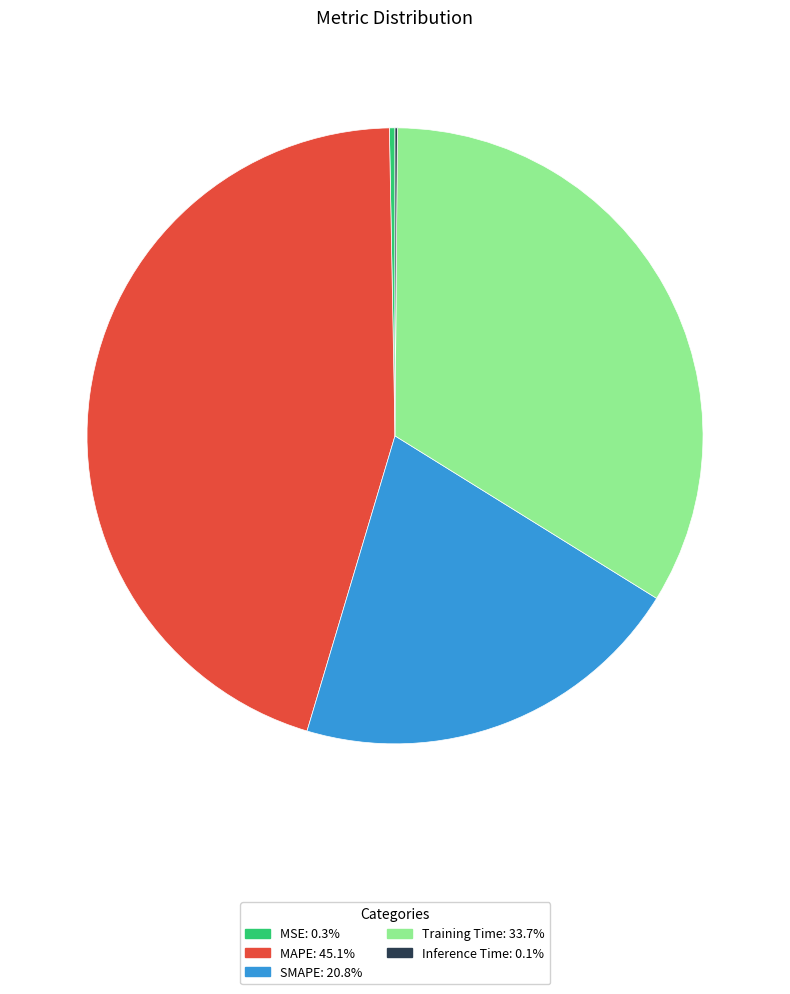

Which slice is the largest?

MAPE